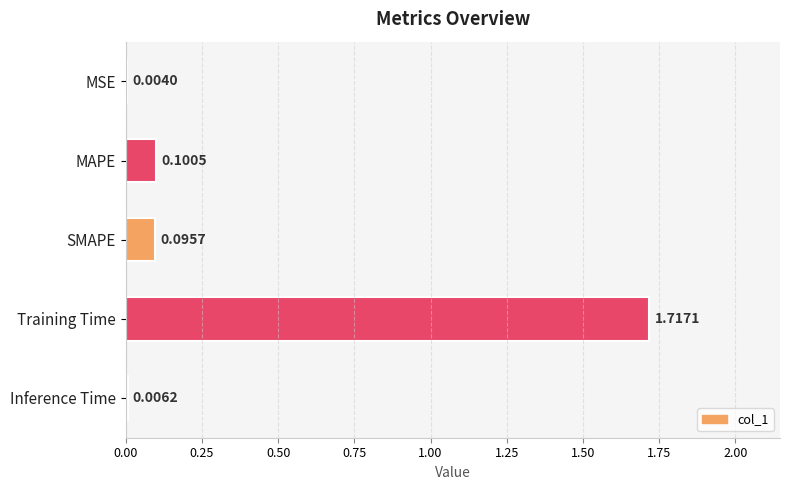

Where is the data nearest to the value 0?

MSE